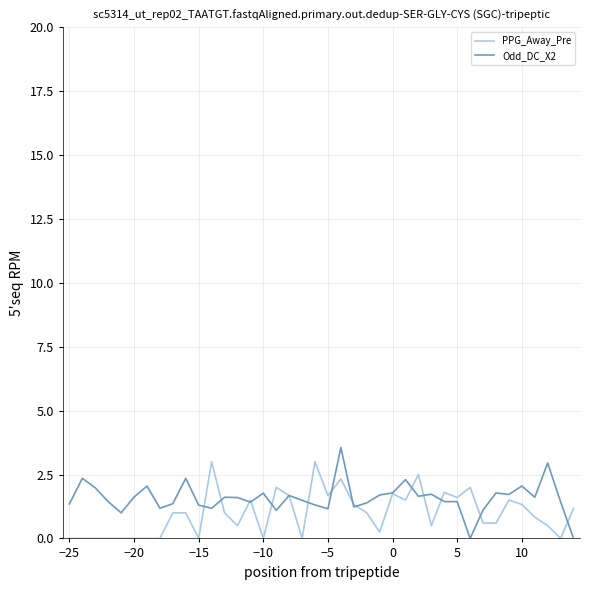

What is the highest value of the PPG_Away_Pre series?

3.0